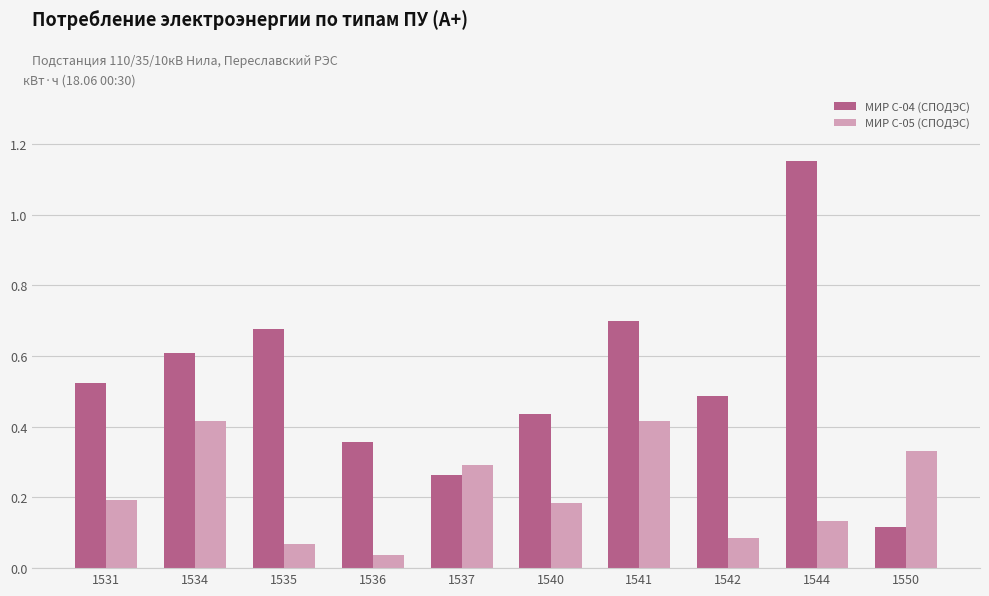

At which label is МИР С-05 (СПОДЭС) closest to 0?

1536